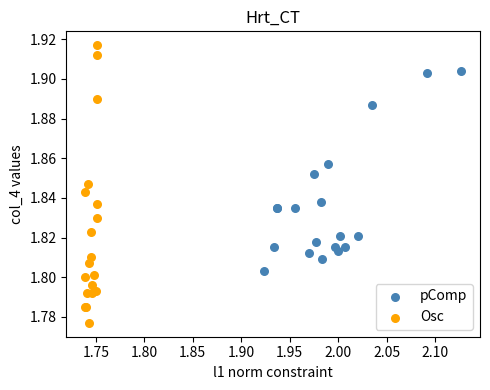

Which series has the widest spread of Y values?

Osc